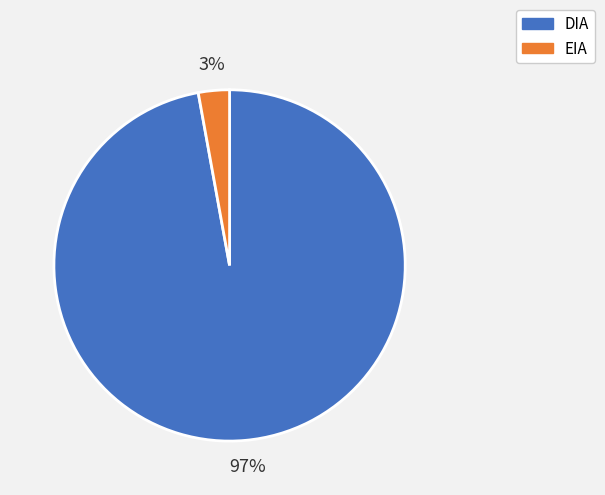

Between EIA and DIA, which is larger?

DIA